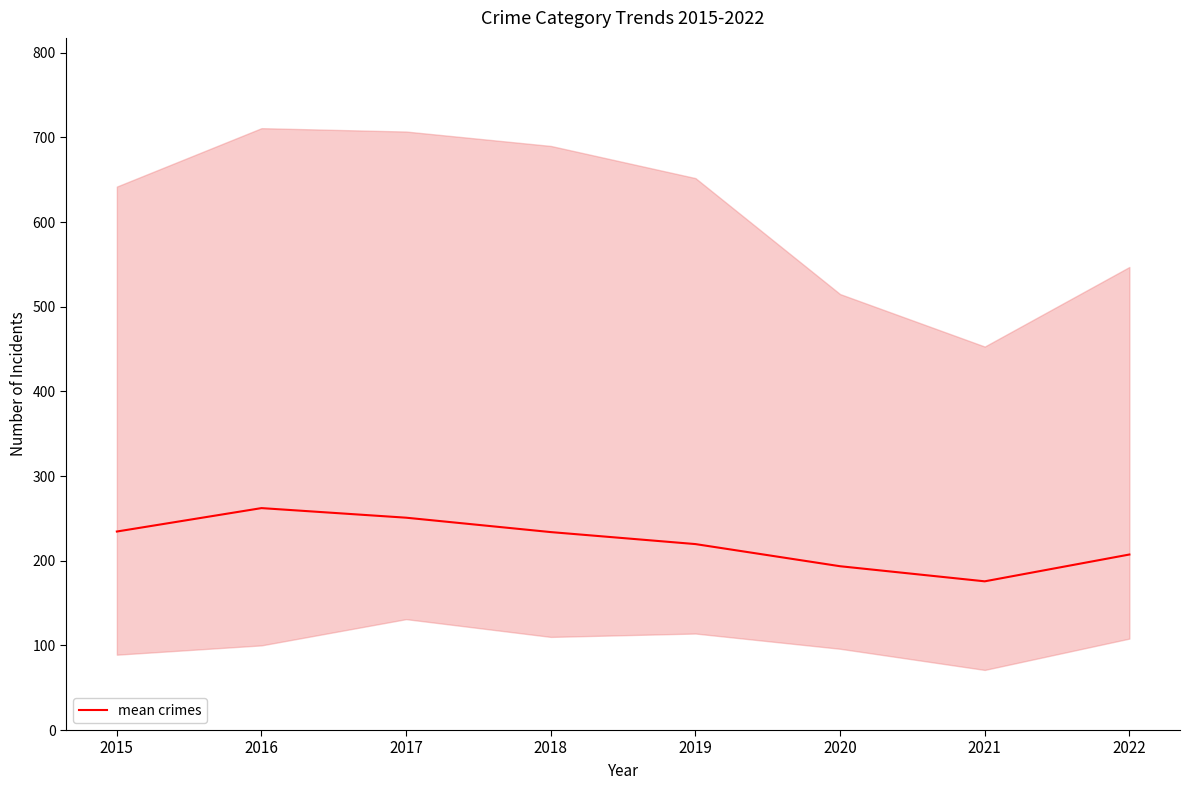

Rank the categories by value from lowest to highest.

2021, 2020, 2022, 2019, 2018, 2015, 2017, 2016